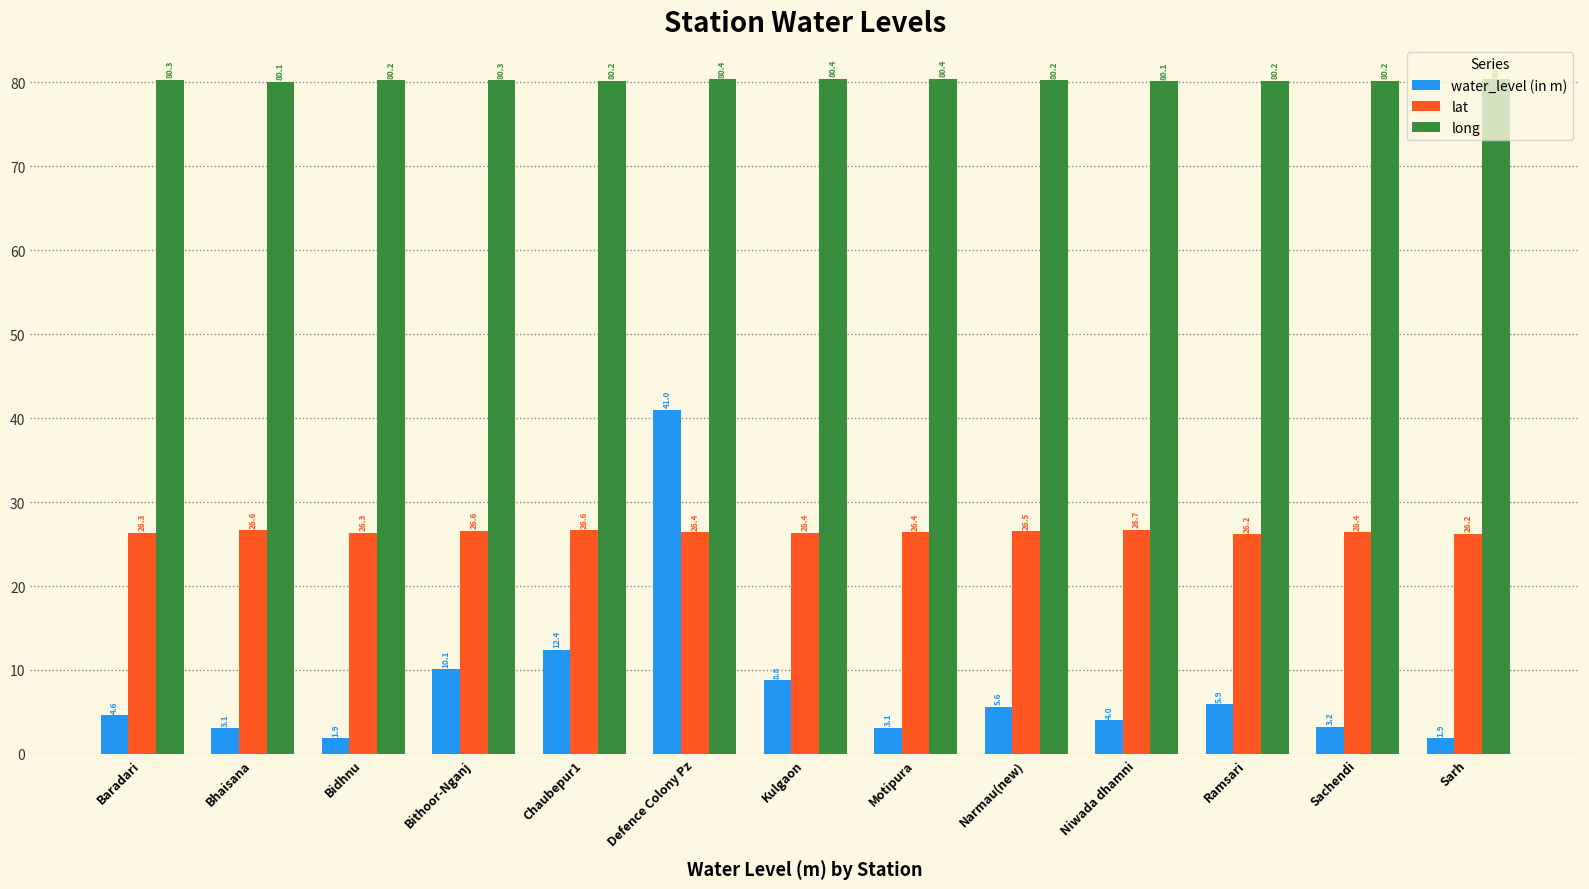

What is the difference between the water_level (in m) values at Bithoor-Nganj and Defence Colony Pz?

30.9